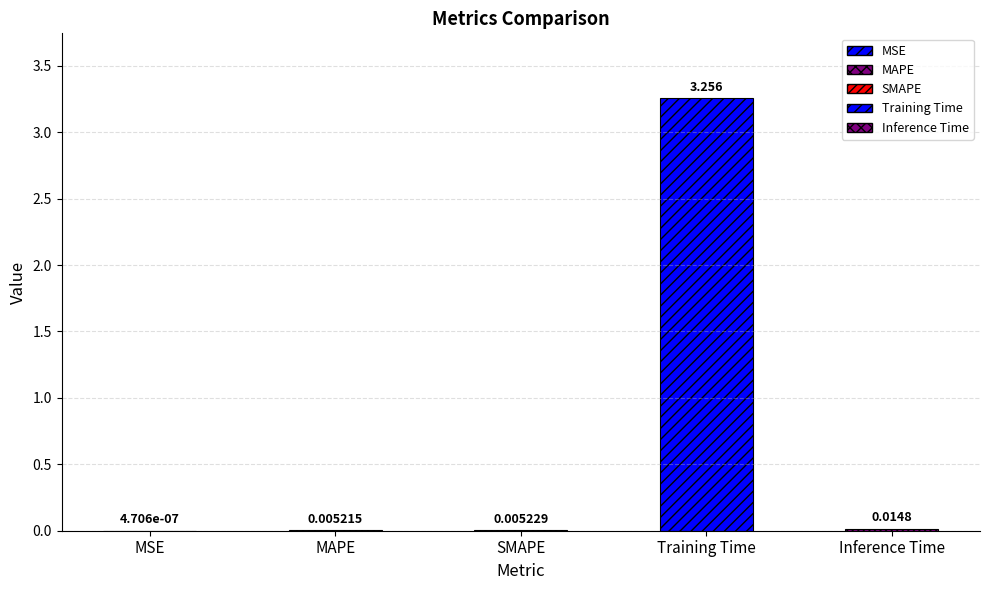

Reading left to right, extract all data points from this chart.

MSE=0.0	MAPE=0.0	SMAPE=0.0	Training Time=3.3	Inference Time=0.0